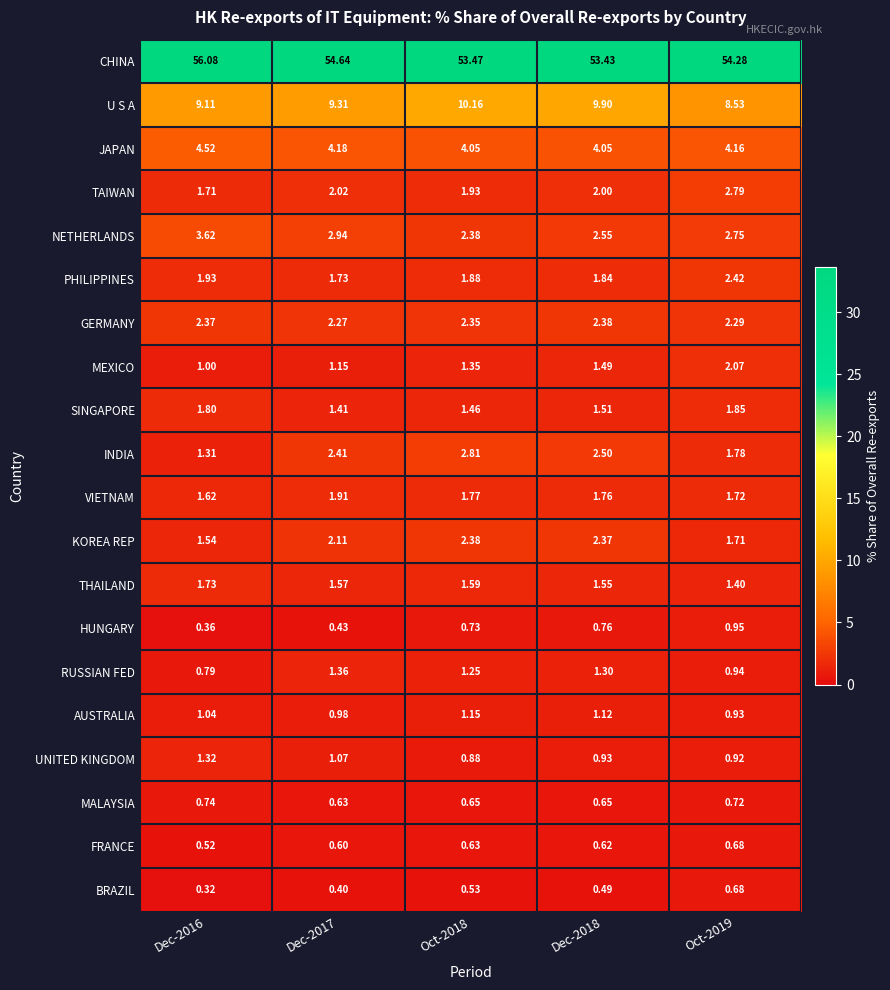

Is the value of RUSSIAN FED at Dec-2018 greater than the value of TAIWAN at Oct-2019?

No